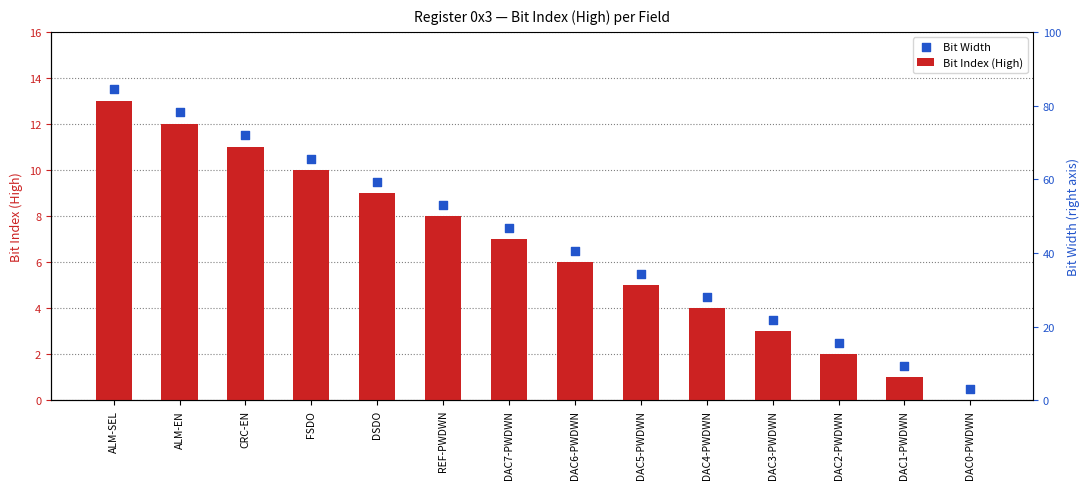

Which series has the largest total across all categories?

Bit Width